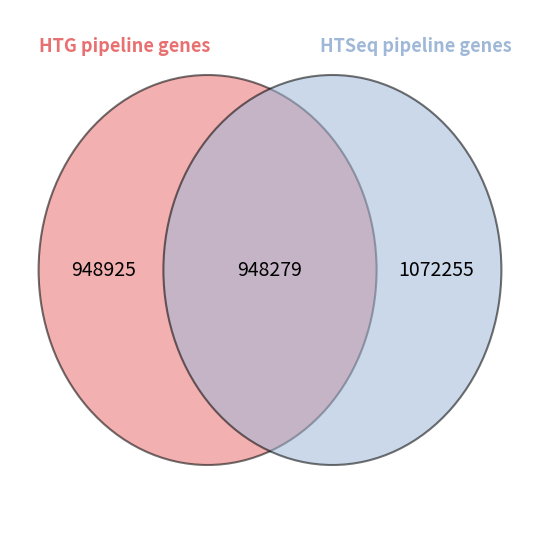

Is it true that 152420 is 19% of the pie?

False